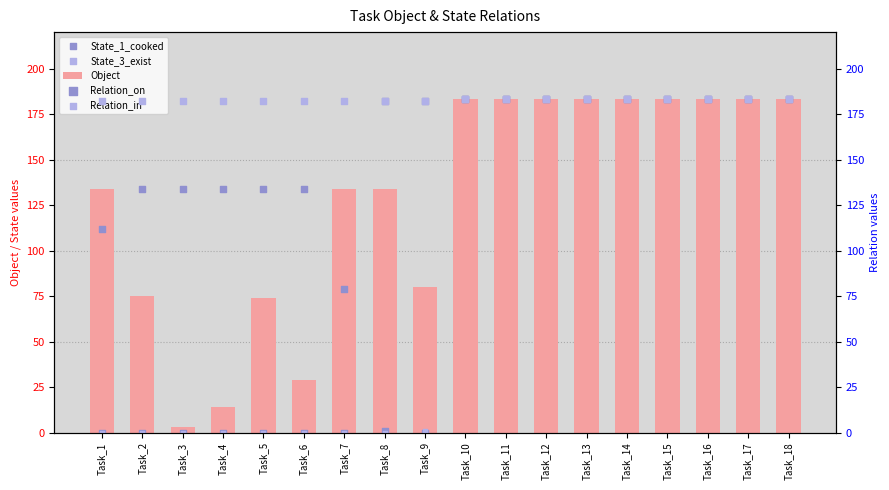

Is the value of Relation_in at Task_9 greater than the value of State_1_cooked at Task_15?

No